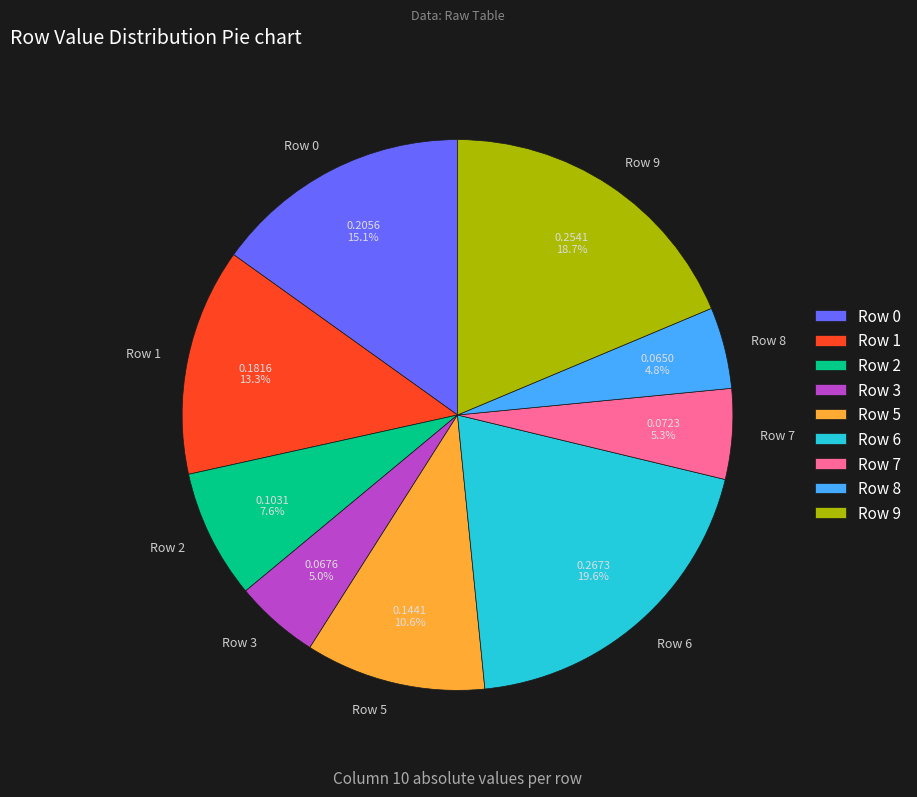

To the nearest percent, what percentage of the pie is Row 0?

15%